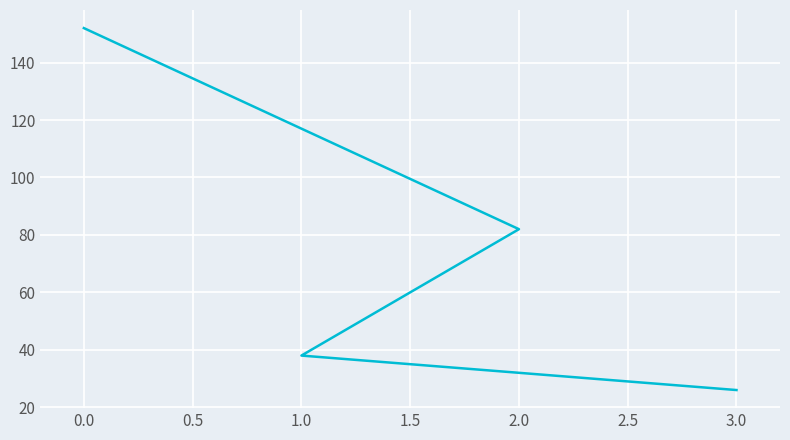

How many lines are shown in the chart?

1